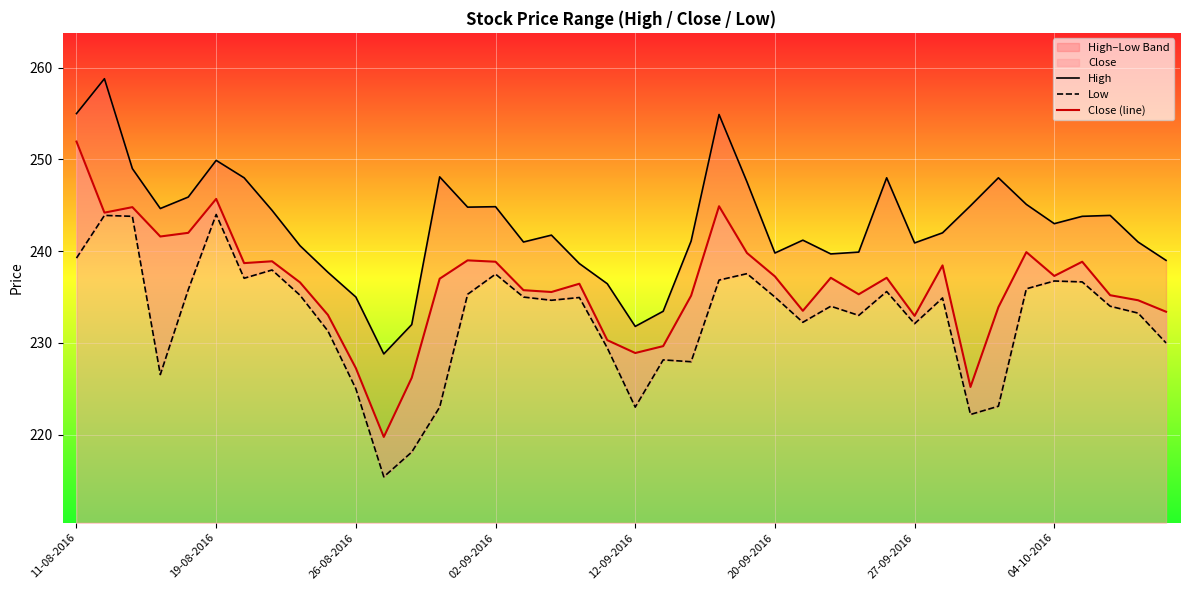

True or false: High and Close (line) intersect in this chart.

False